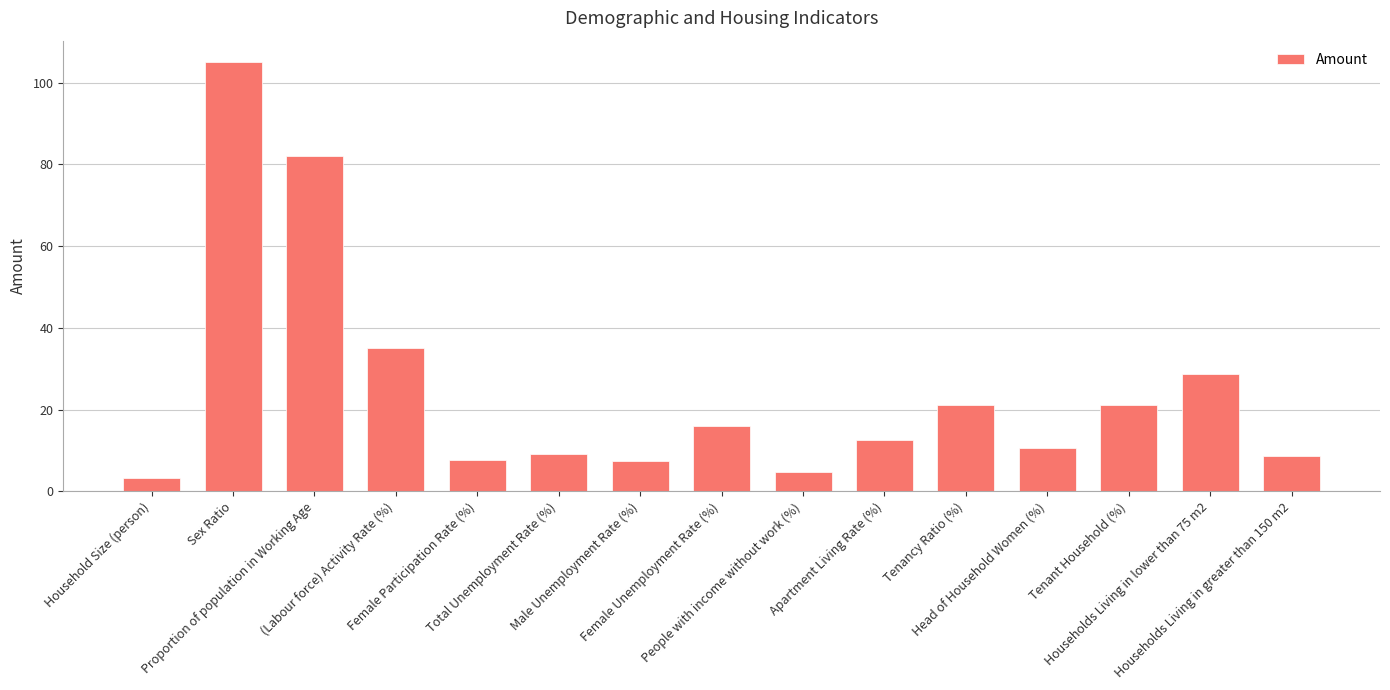

Is it true that the value at Proportion of population in Working Age is 82.0?

True